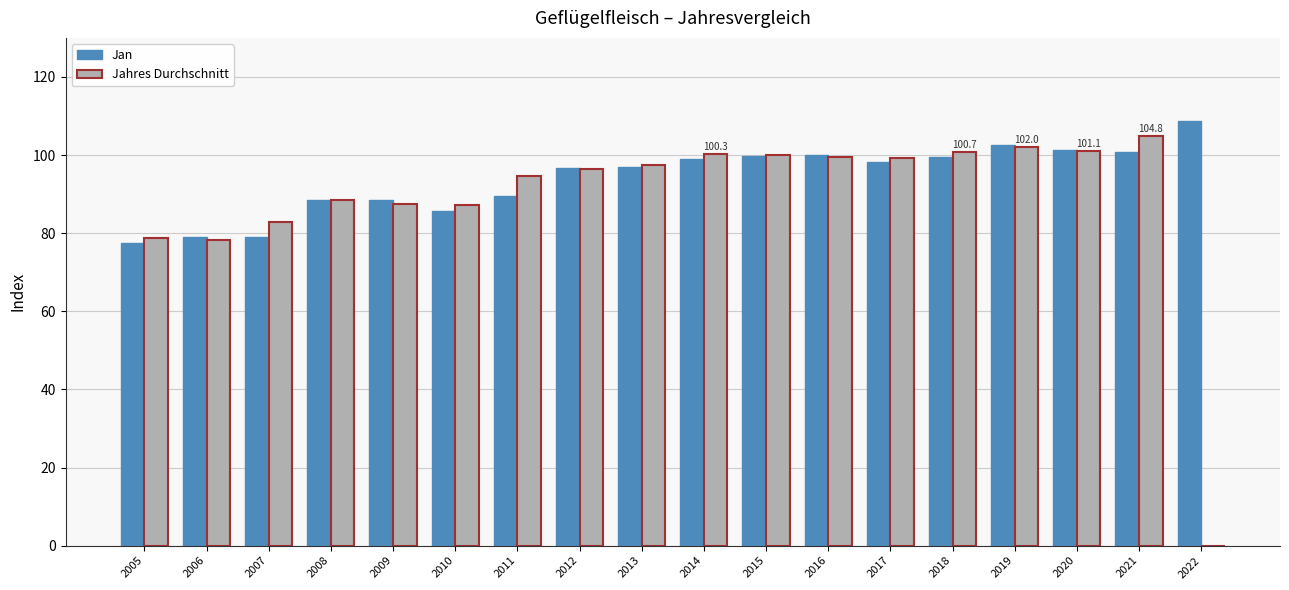

What is the sum of all Jan values?

1690.9